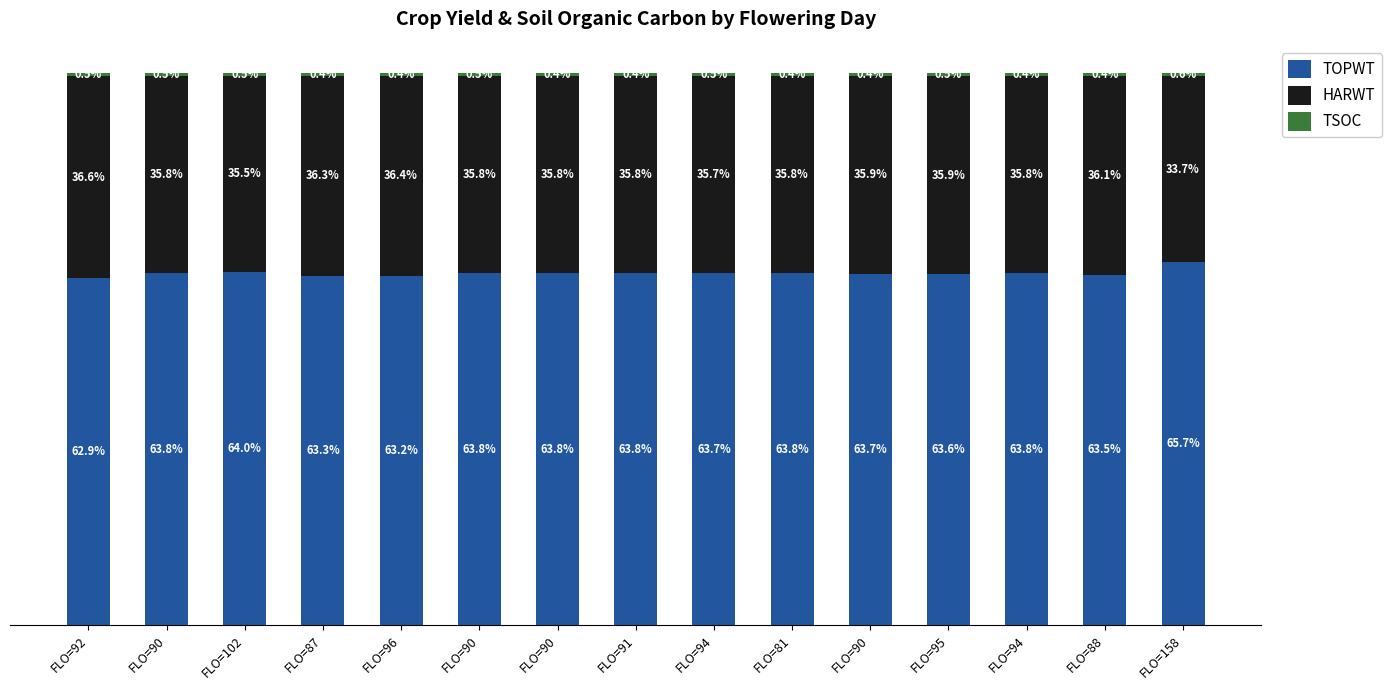

Does the chart contain stacked bars?

Yes